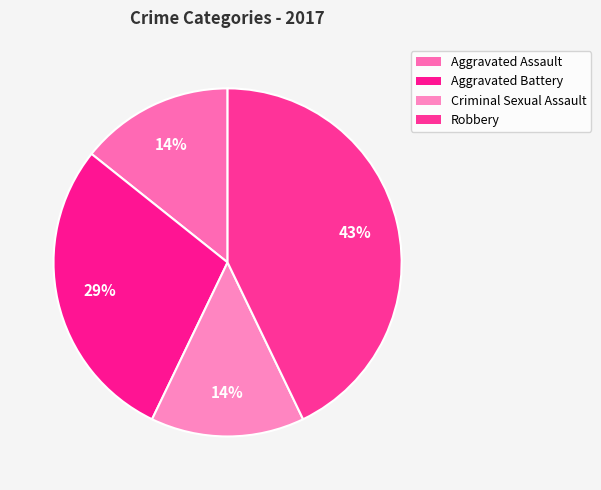

Which has a higher value, Aggravated Battery or Criminal Sexual Assault?

Aggravated Battery